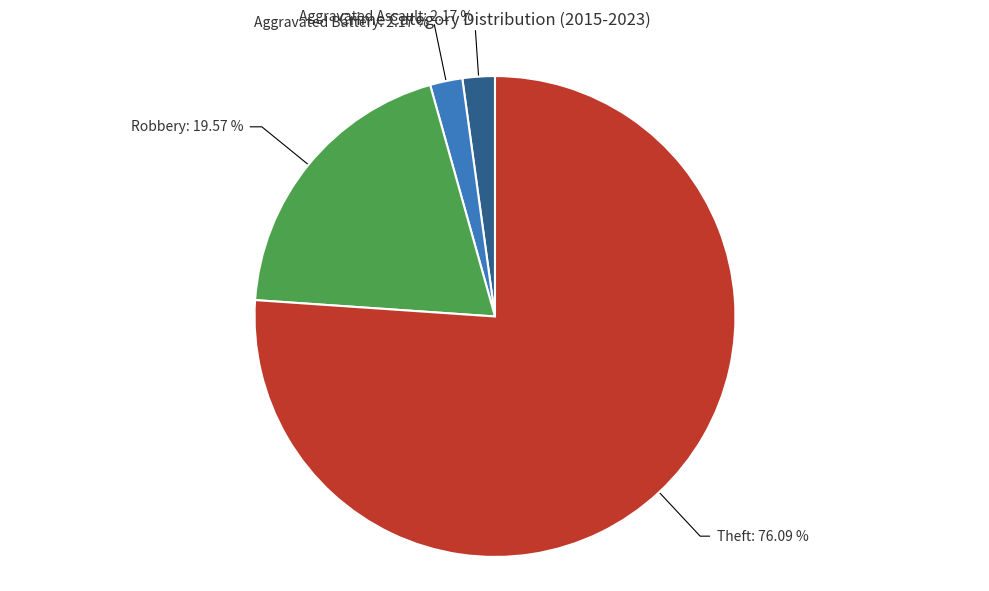

How much of the chart is everything except Aggravated Assault?

97.8%